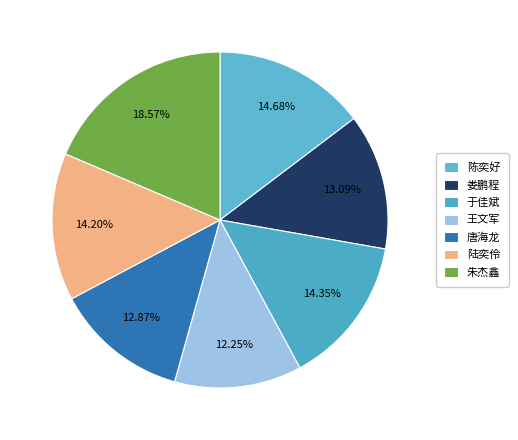

Count the number of slices in the pie.

7